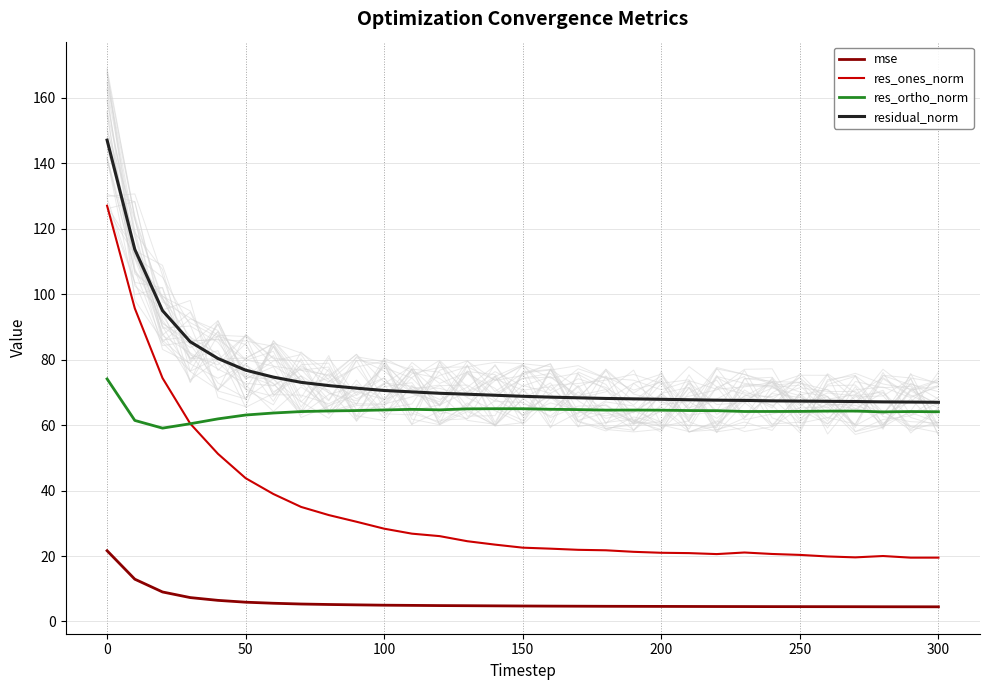

How many interior local valleys does the res_ones_norm series have?

3